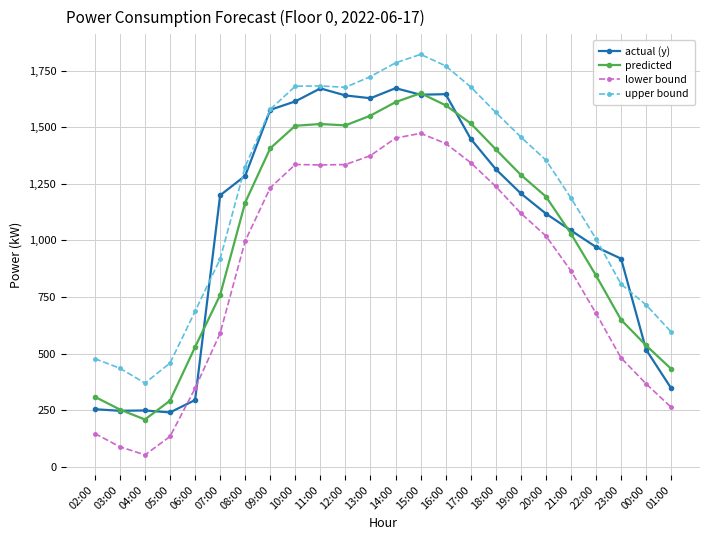

In predicted, how many points are lower than both neighbors (excluding endpoints)?

2